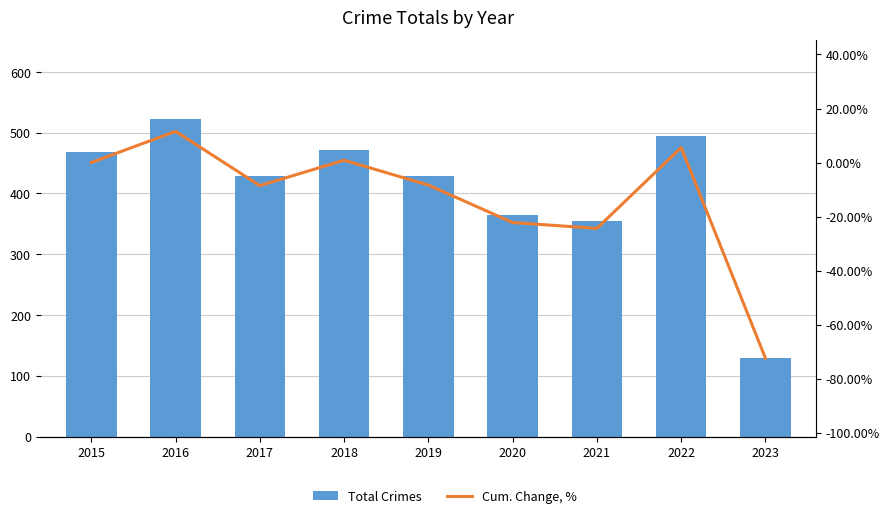

The value of Cum. Change, % at 2017 is -8.5. True or false?

True